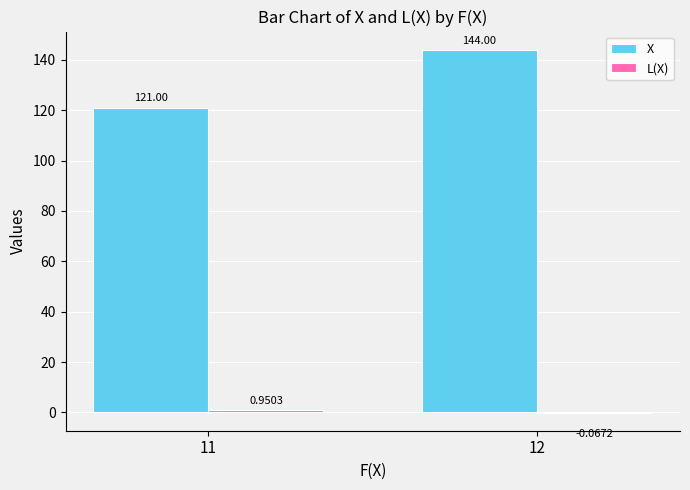

What is the total value across all series at 12?

143.9